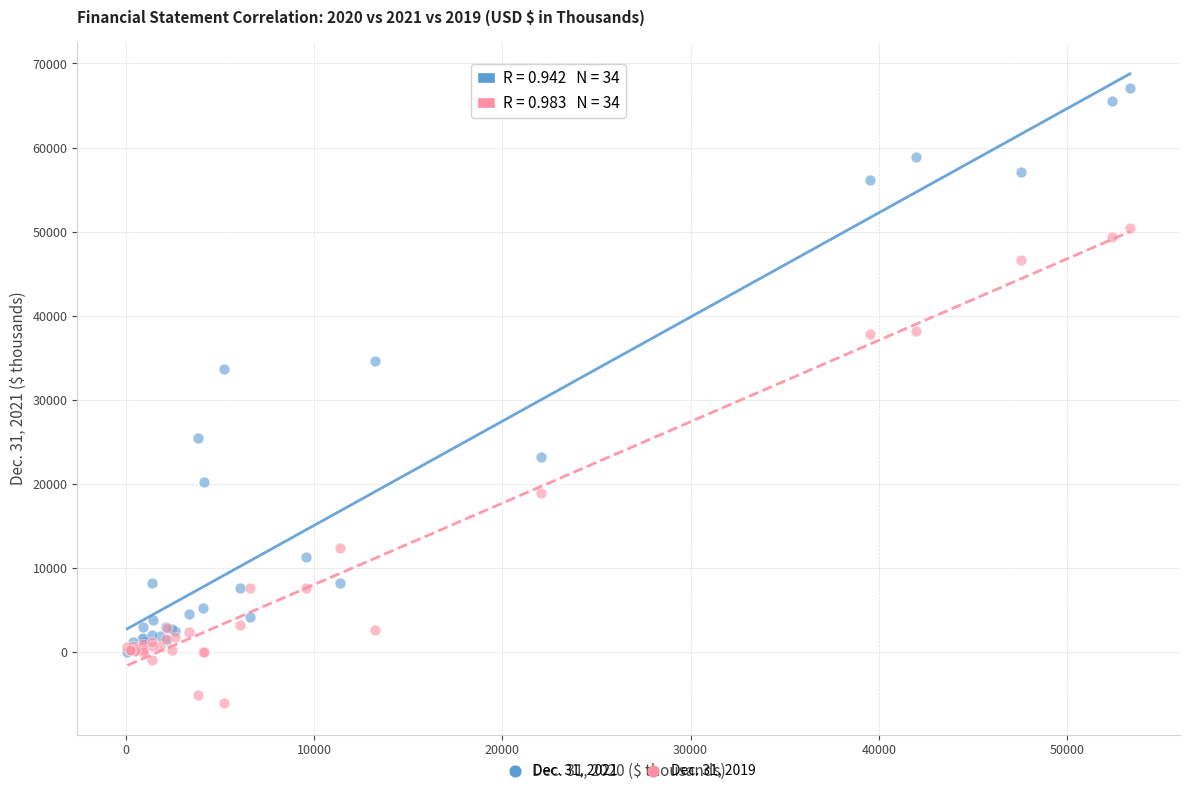

Across all series, what Y value is closest to 30524?

33624